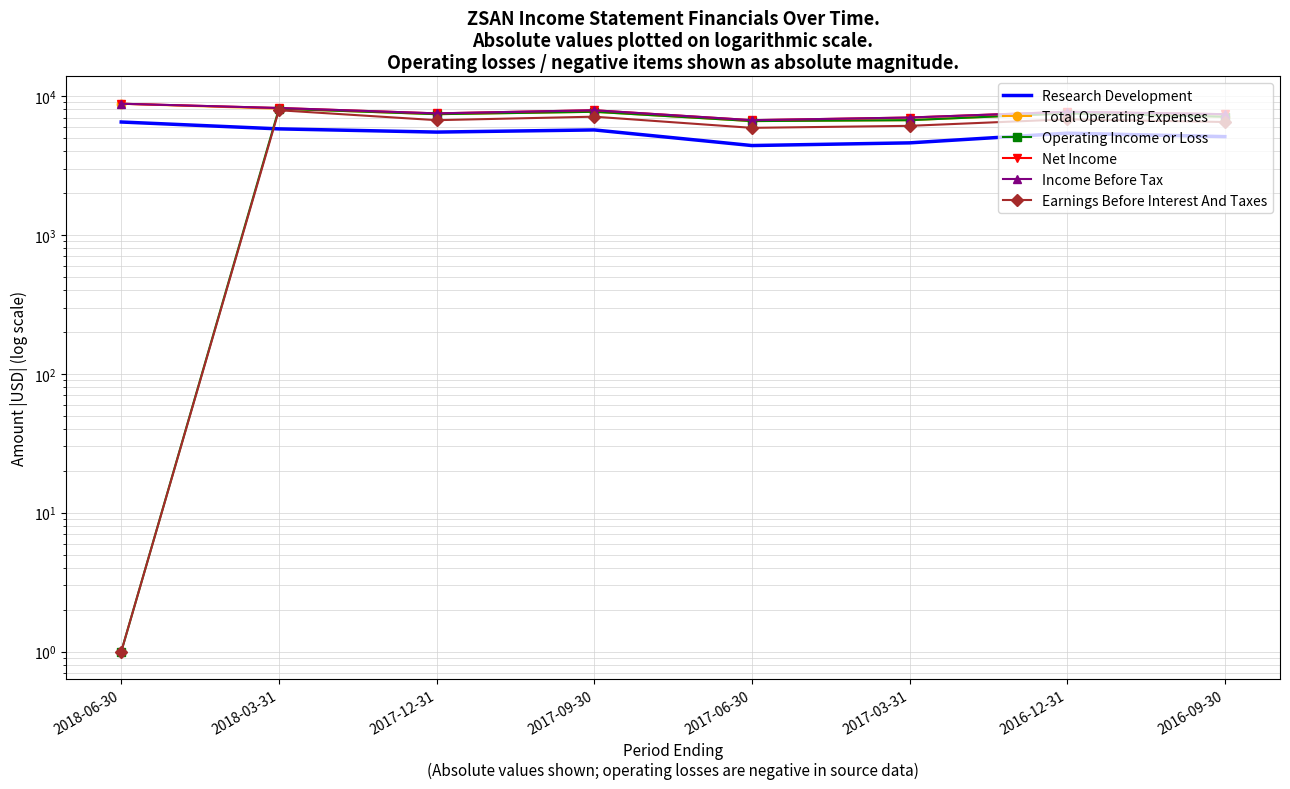

At which category is the sum across all series the highest?

2018-03-31